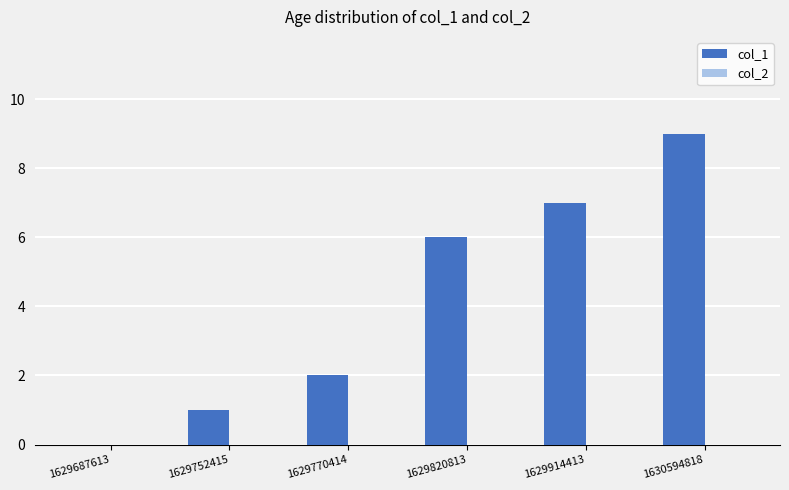

At which category does the chart reach its peak across all series?

1630594818